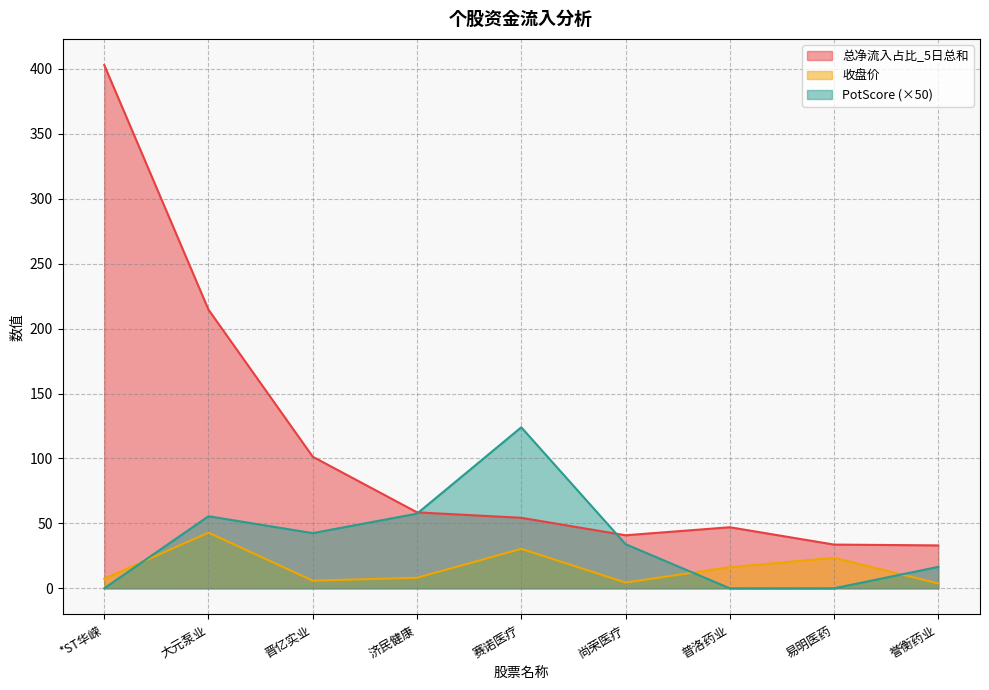

Where do PotScore and 收盘价 first cross each other?

*ST华嵘 and 大元泵业